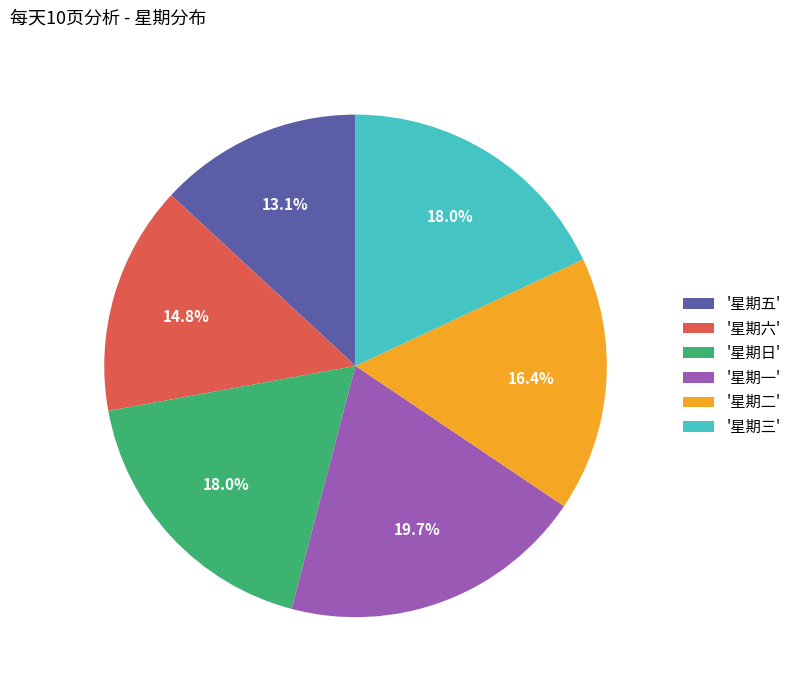

Do '星期五' and '星期三' together represent more than half of the pie?

No